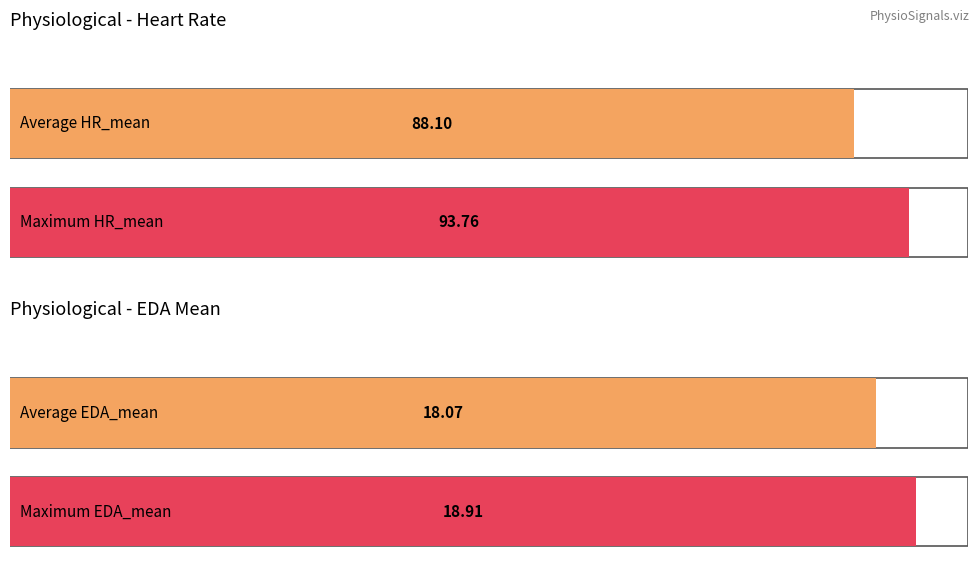

What is the highest value of the EDA_mean series?

18.9